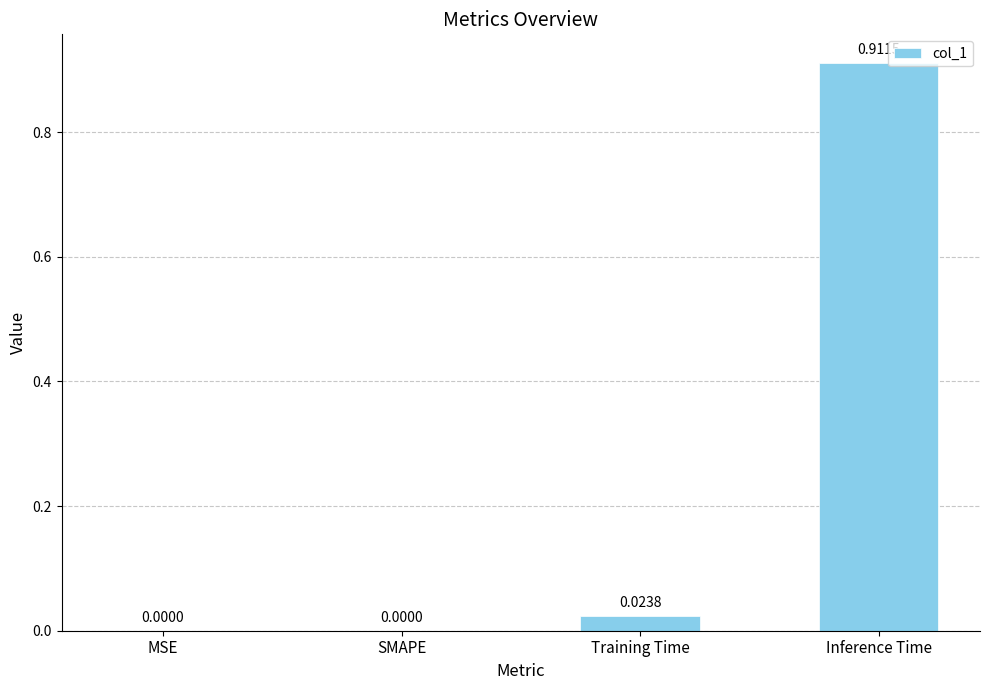

At which category does the chart reach its peak across all series?

Inference Time